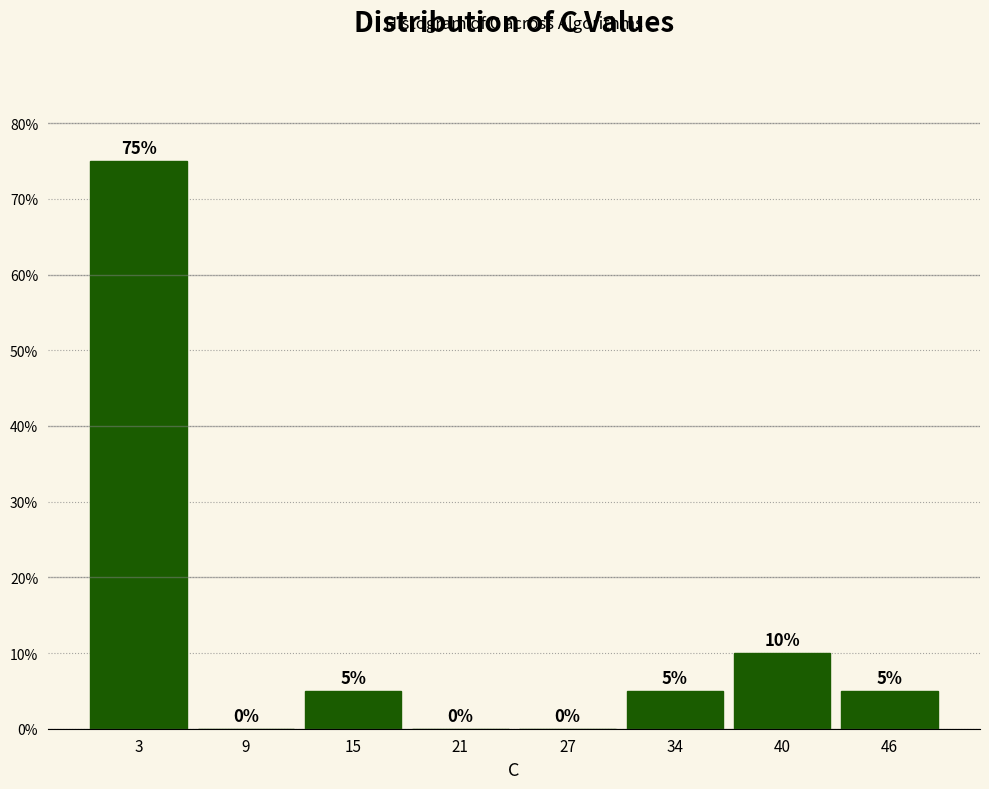

Over which range of the x-axis is the bar tallest?

0 to 6